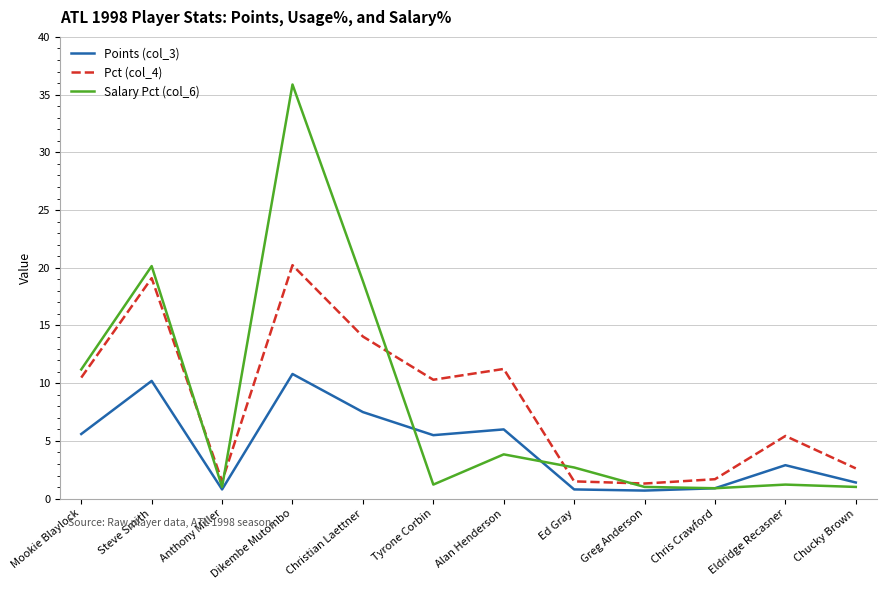

True or false: Points (col_3) and Pct (col_4) cross at least once.

False